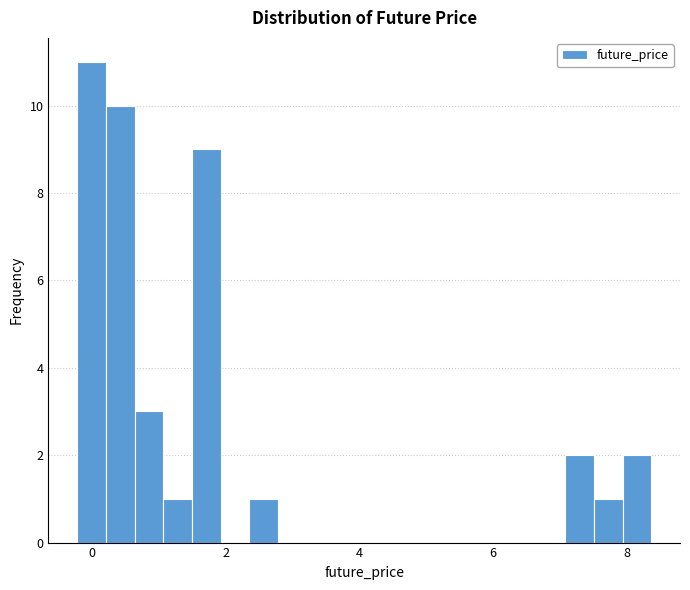

Around what value on the x-axis is the tallest bar? Give the approximate position of its centre, as read against the axis.

0.0